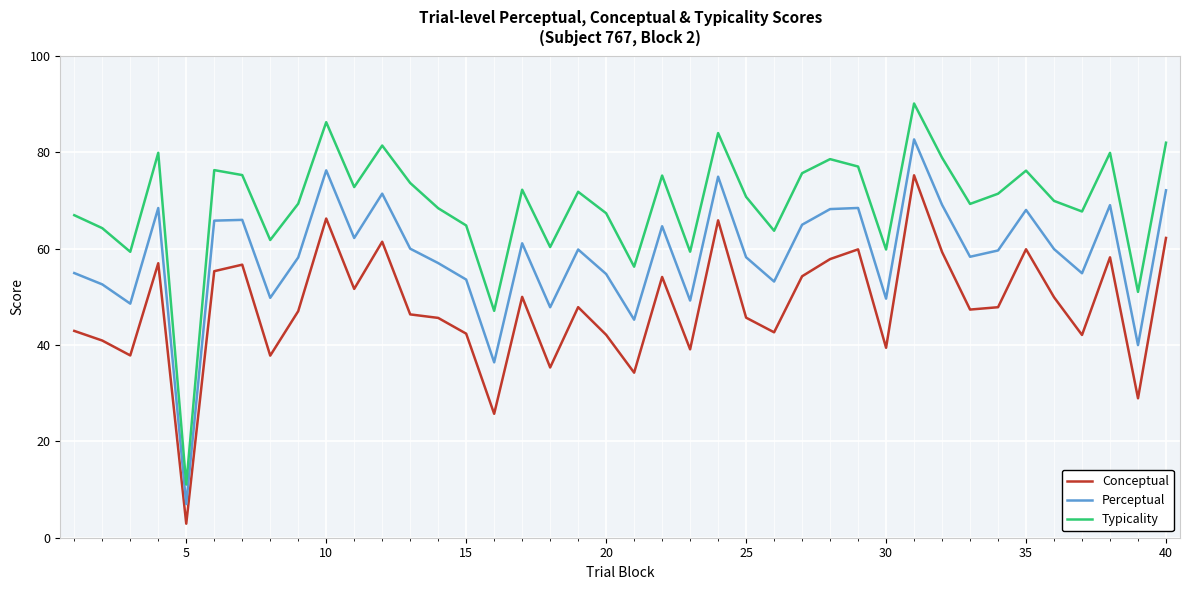

What is the maximum value shown in the chart?

90.1